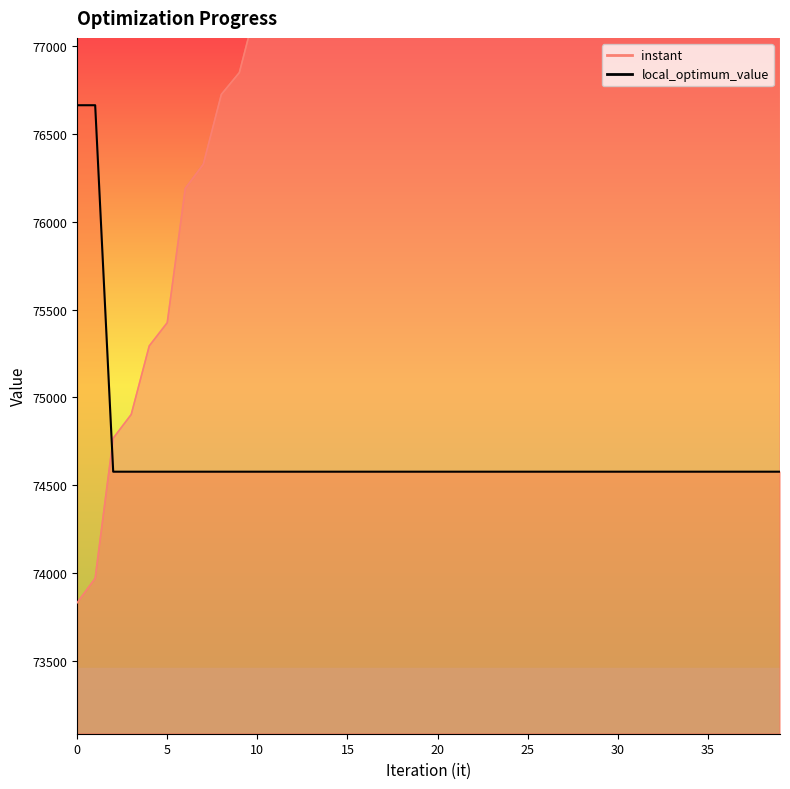

What is the greatest value displayed?

85330.7